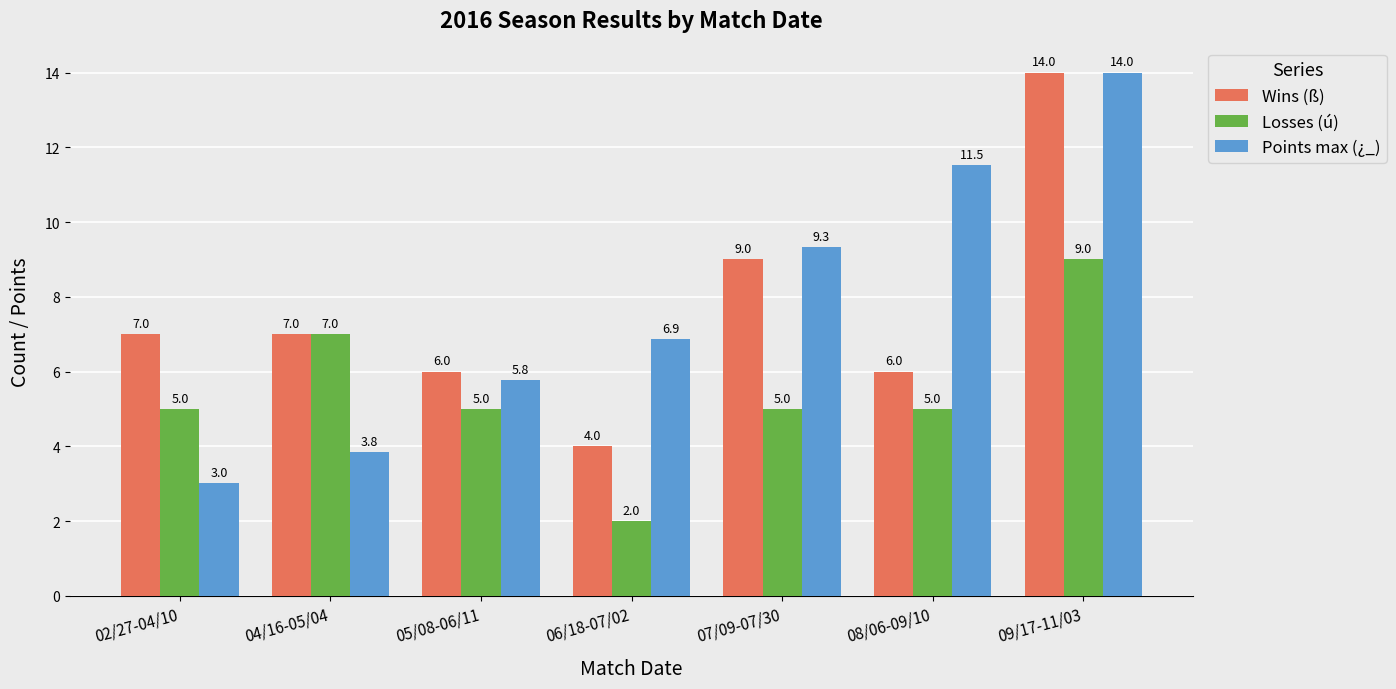

How many categories are shown in the chart?

7